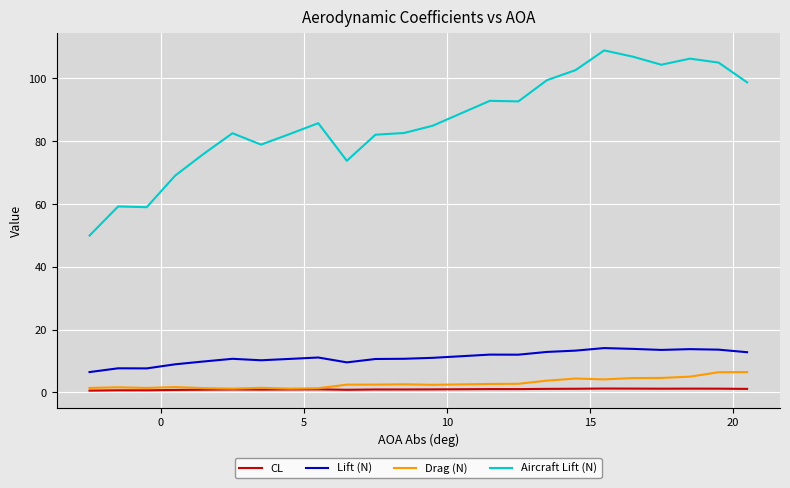

Rank the series by their maximum value, from lowest to highest.

CL, Drag (N), Lift (N), Aircraft Lift (N)